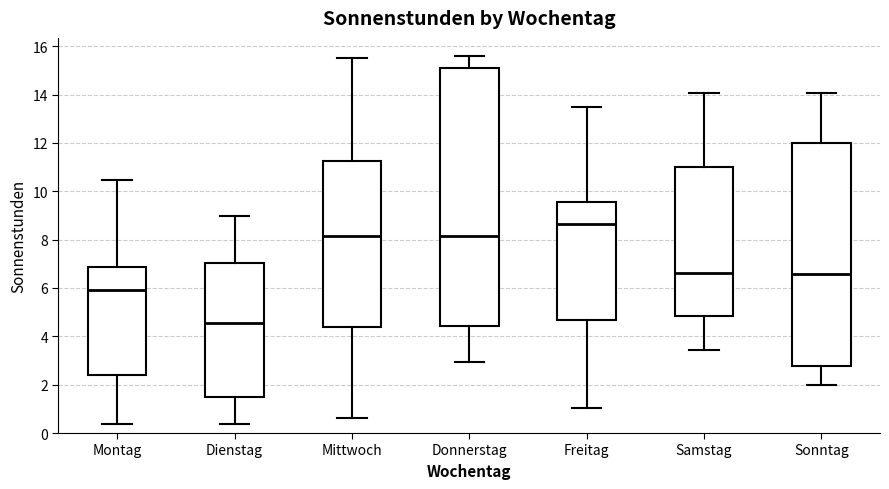

Reading left to right, read every box against the y-axis: the position of its median line, the range the box covers, and the ends of its whiskers. The values are not printed on the chart, so give them approximately, as read against the axis.

Montag: median 6.0, box 2.4 to 6.8, whiskers 0.4 to 10.4
Dienstag: median 4.6, box 1.4 to 7.0, whiskers 0.4 to 9.0
Mittwoch: median 8.2, box 4.4 to 11.2, whiskers 0.6 to 15.6
Donnerstag: median 8.2, box 4.4 to 15.2, whiskers 3.0 to 15.6
Freitag: median 8.6, box 4.6 to 9.6, whiskers 1.0 to 13.4
Samstag: median 6.6, box 4.8 to 11.0, whiskers 3.4 to 14.0
Sonntag: median 6.6, box 2.8 to 12.0, whiskers 2.0 to 14.0